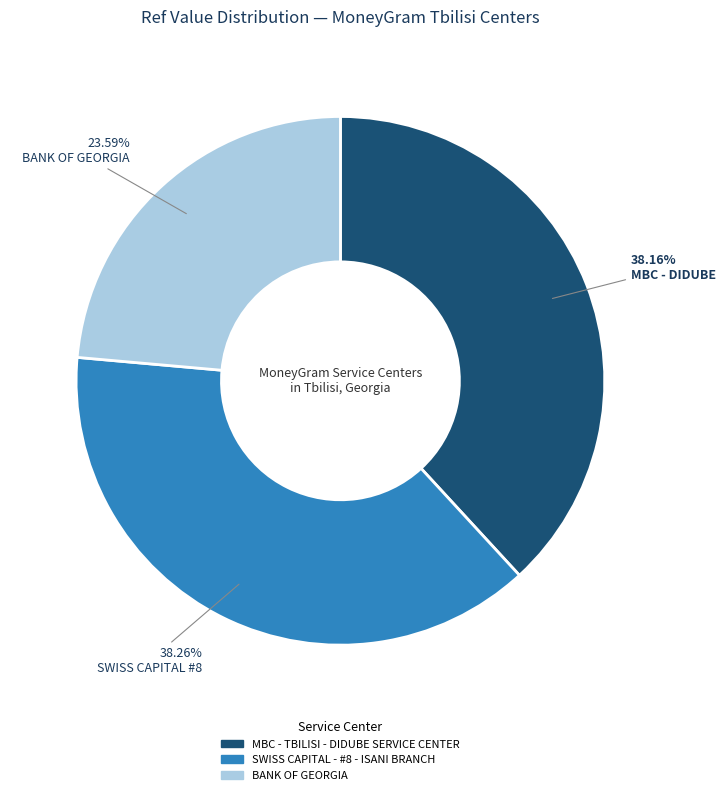

To the nearest percent, what portion does MBC - TBILISI - DIDUBE SERVICE CENTER represent?

38%